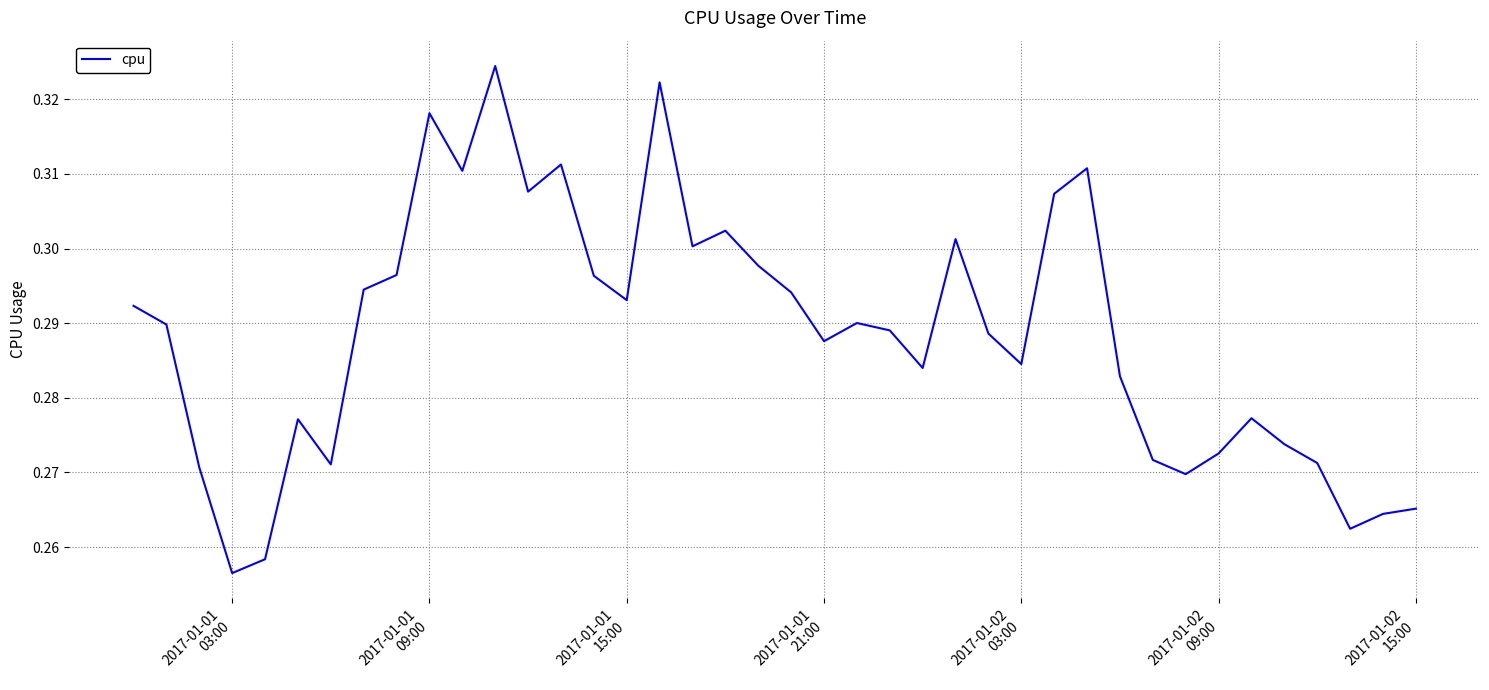

What is the label of the 22nd point from the left?

2017-01-01 21:00